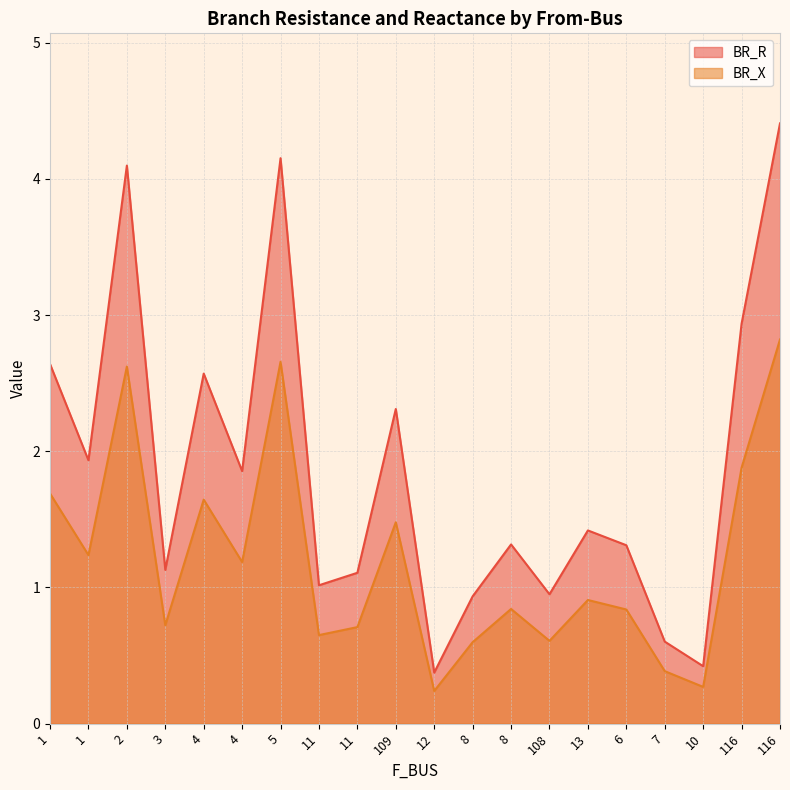

What is the maximum value for BR_R?

4.4